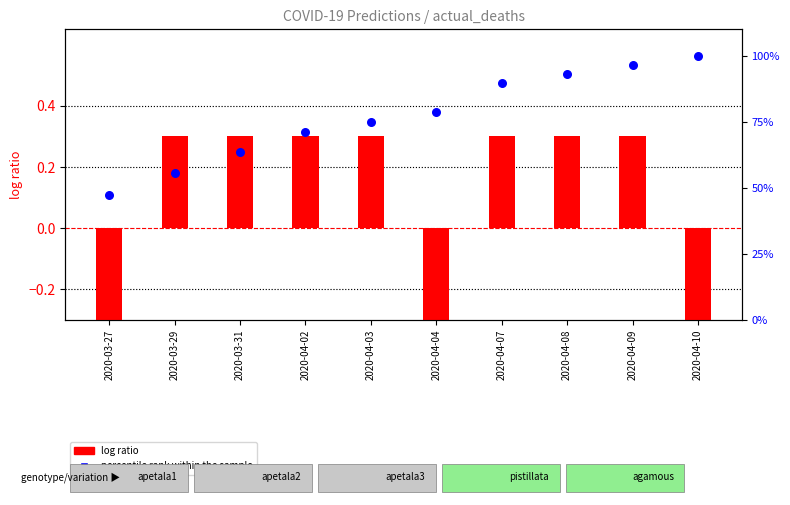

Which series contains the highest Y value?

percentile rank within the sample